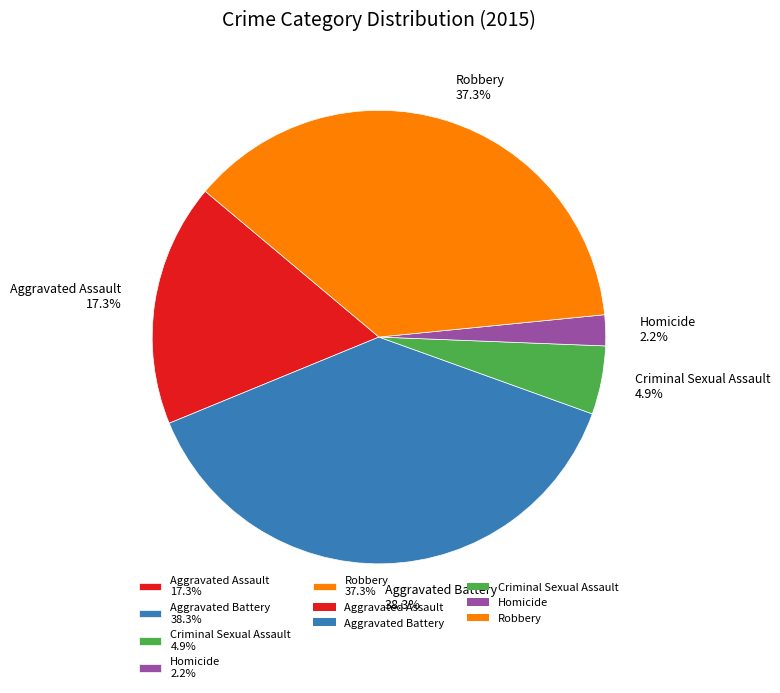

What is the ratio of the value at Criminal Sexual Assault 4.9% to the value at Aggravated Assault 17.3%?

0.3